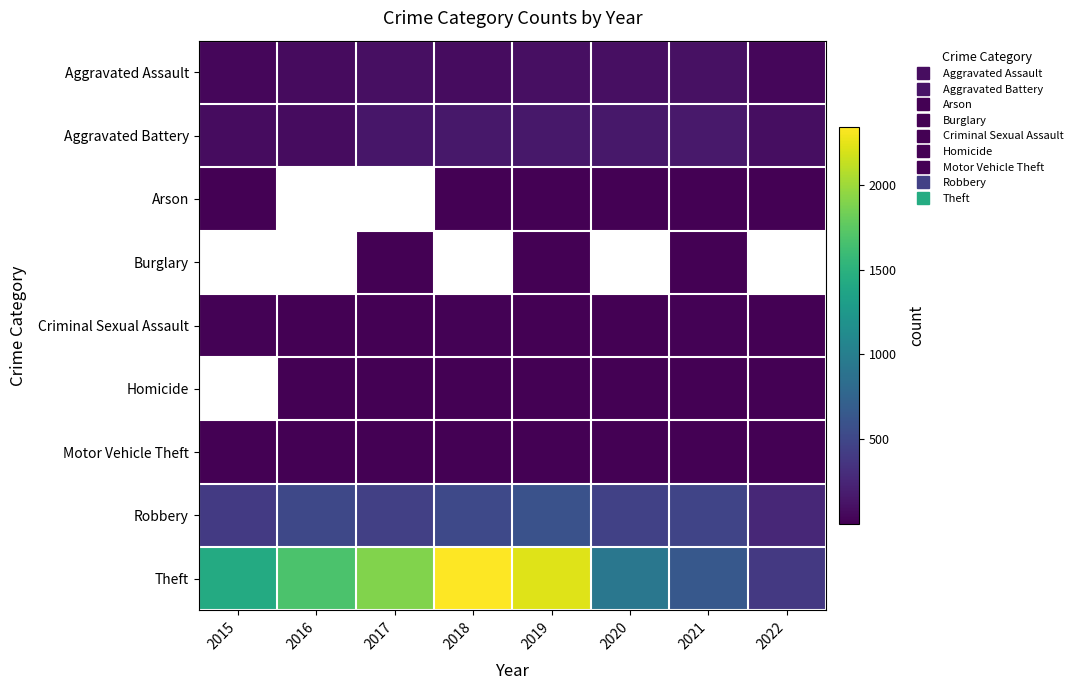

Which series changed the most between 2016 and 2017?

Theft